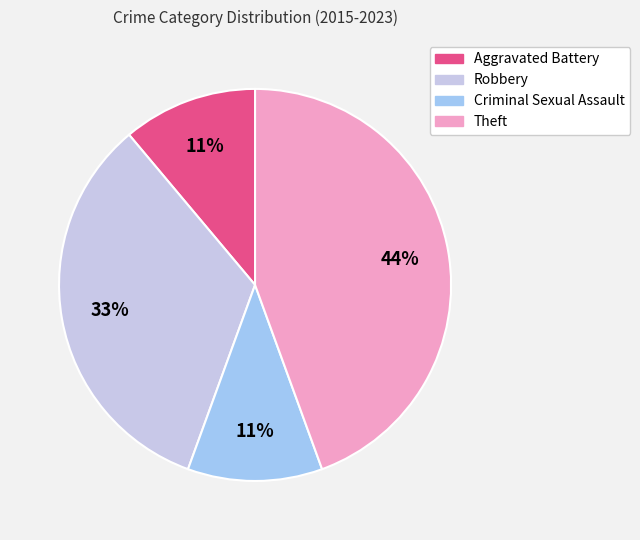

Is the sum of Criminal Sexual Assault and Aggravated Battery greater than half?

No